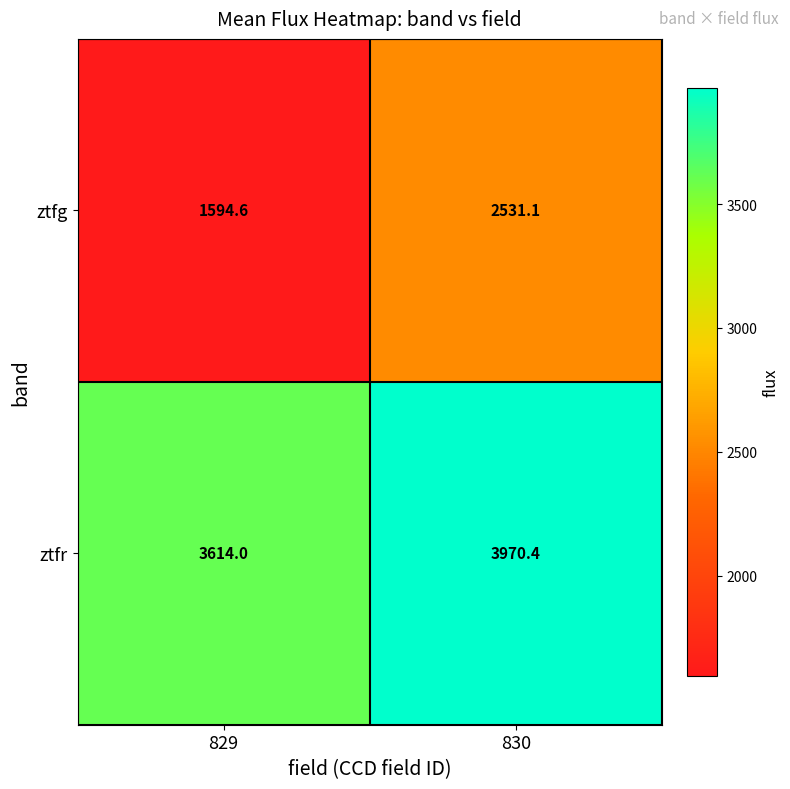

How many data points does each series have?

2